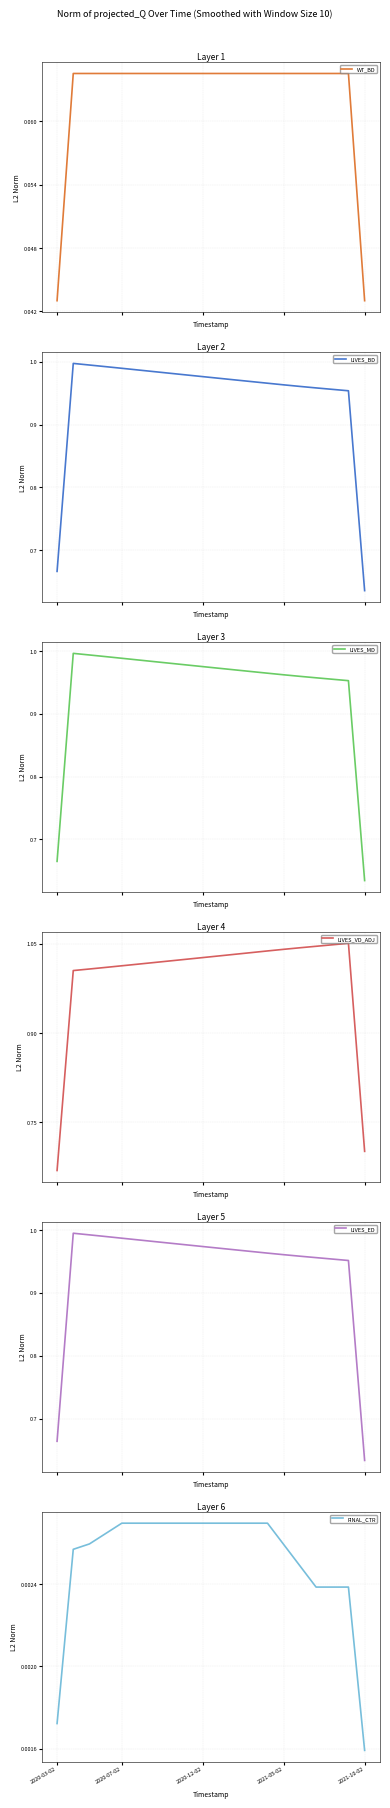

The value of LIVES_VD_ADJ at 2020-12-02 is 1.0. True or false?

True